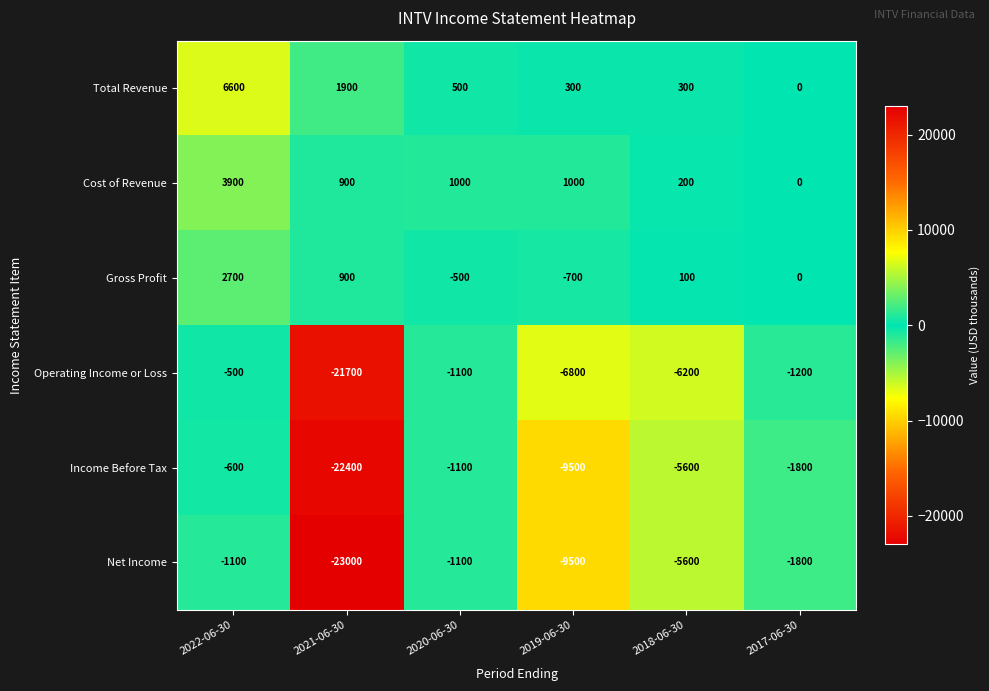

What value does the Income Before Tax series have at 2018-06-30?

-5600